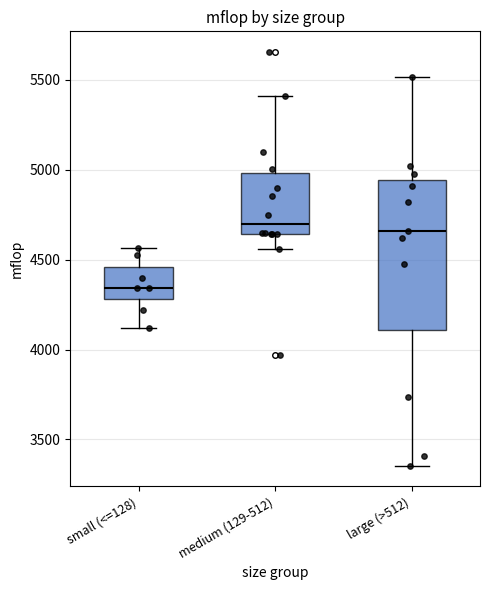

Reading left to right, transcribe this box plot: for each box, give where its median line is, the range the box spans, and where its two whiskers end, as read against the y-axis. The values are not printed on the chart, so give them approximately, as read against the axis.

small (<=128): median 4350, box 4300 to 4450, whiskers 4100 to 4550
medium (129-512): median 4700, box 4650 to 5000, whiskers 4550 to 5400
large (>512): median 4650, box 4100 to 4950, whiskers 3350 to 5500